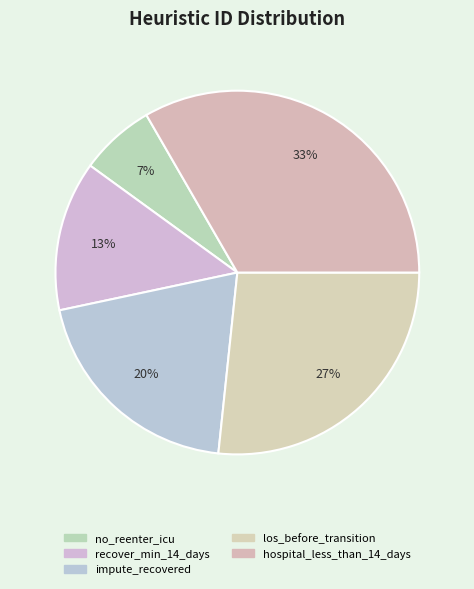

How many slices are in this pie chart?

5